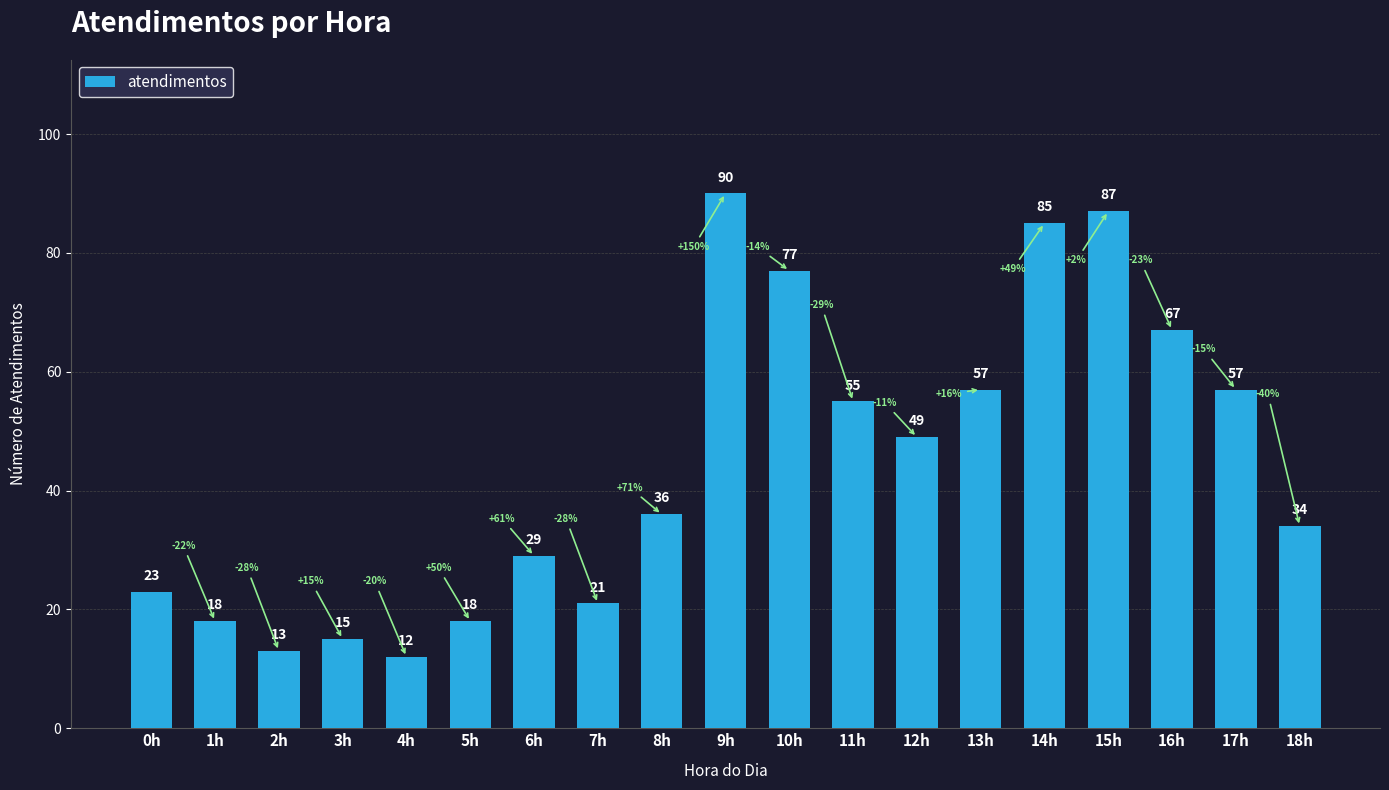

What is the difference between the maximum and second lowest values?

77